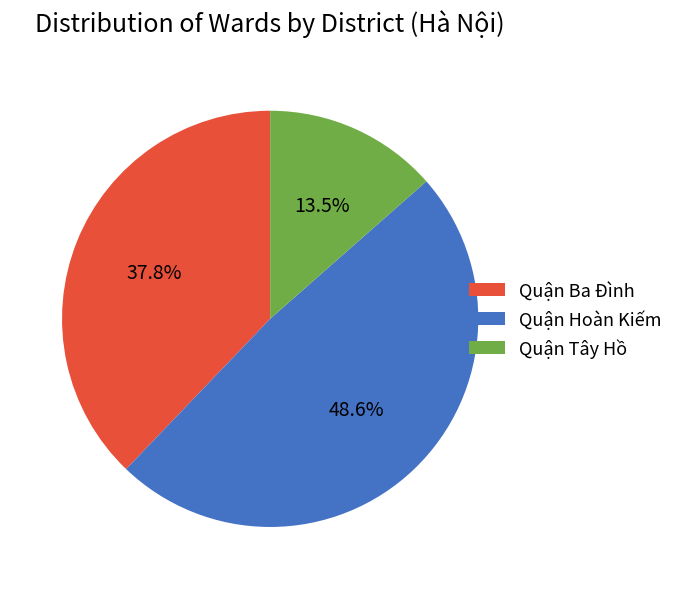

Which has a higher value, Quận Tây Hồ or Quận Hoàn Kiếm?

Quận Hoàn Kiếm